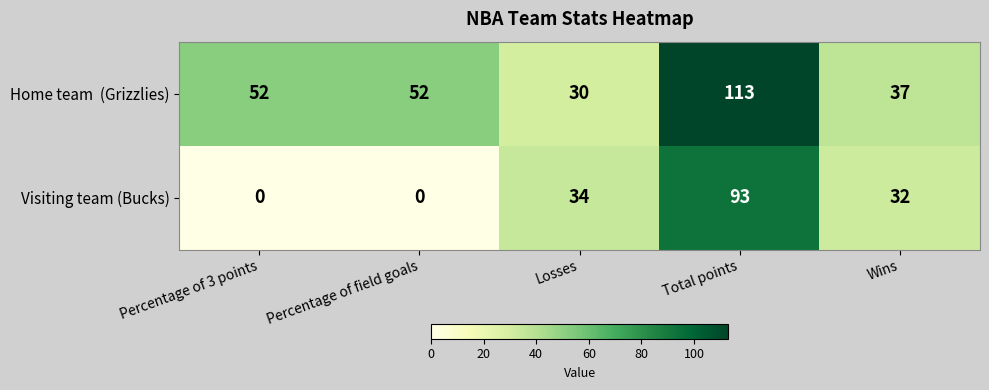

Count the number of data series in this chart.

2